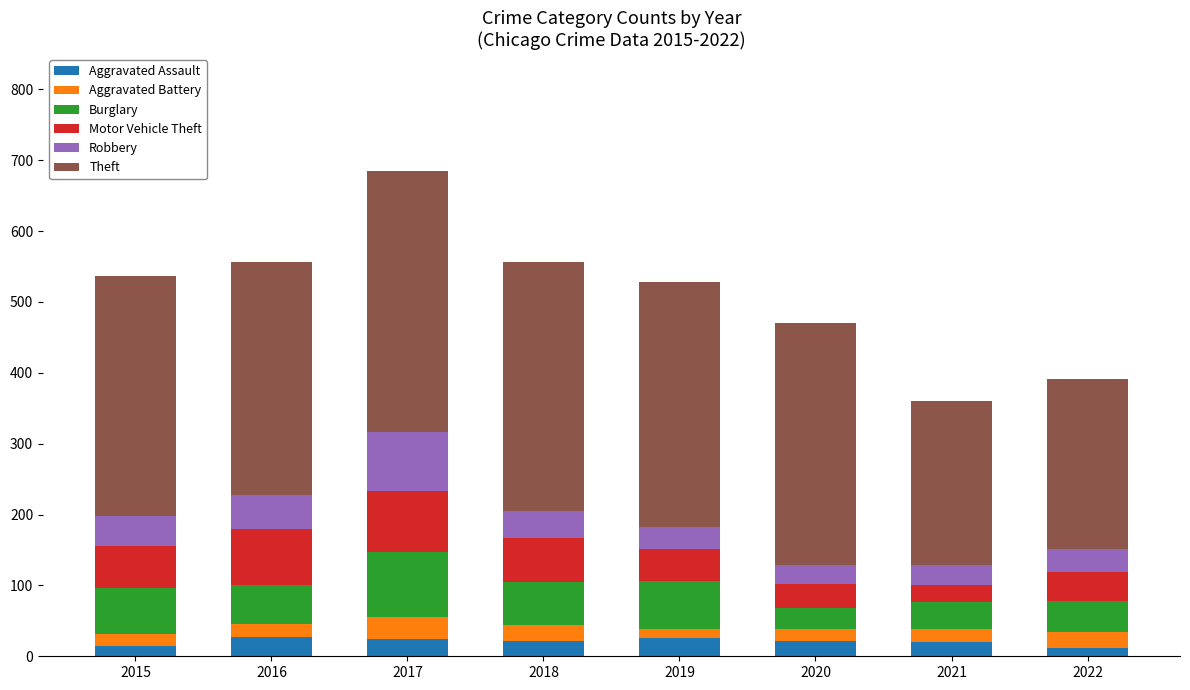

What is the sum of all Aggravated Assault values?

166